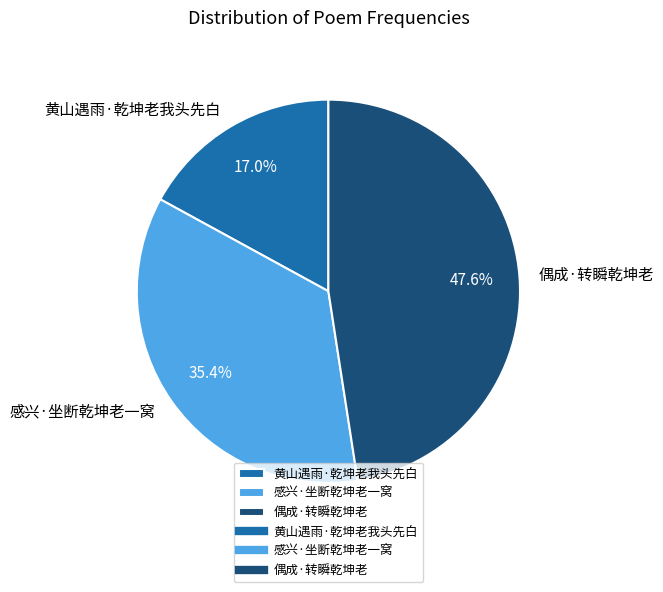

How many slices are in this pie chart?

3